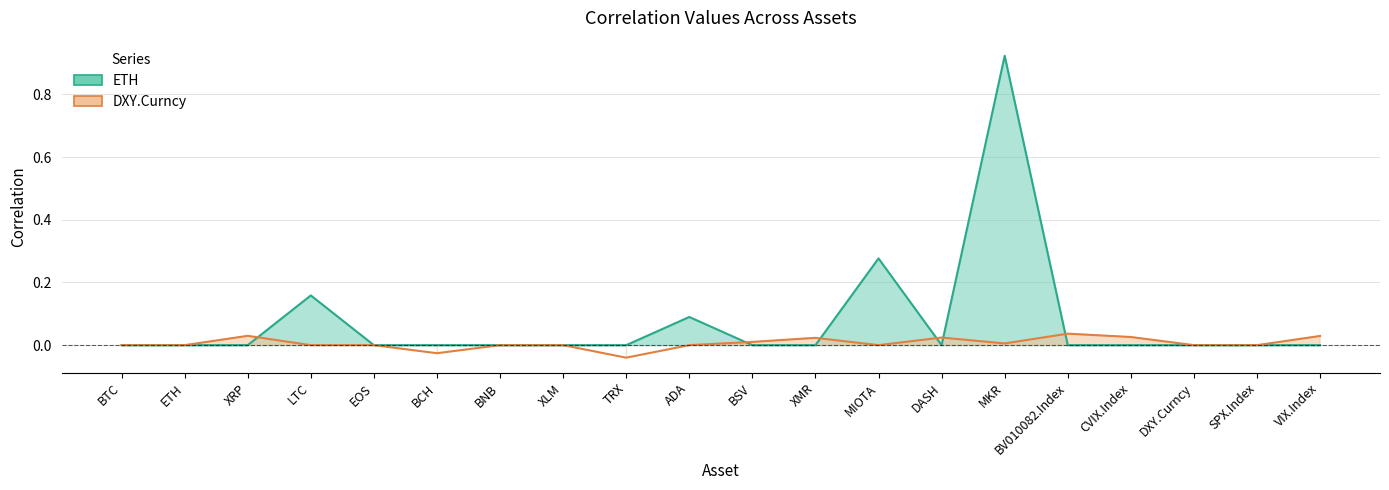

At which category does DXY.Curncy reach its first local peak?

XRP